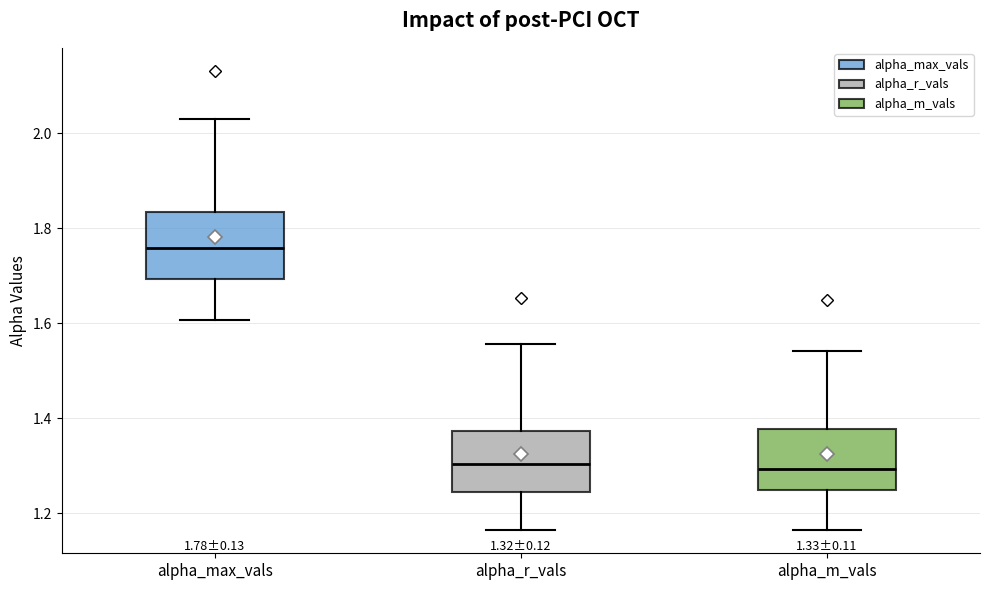

Which box's median line is the highest?

alpha_max_vals